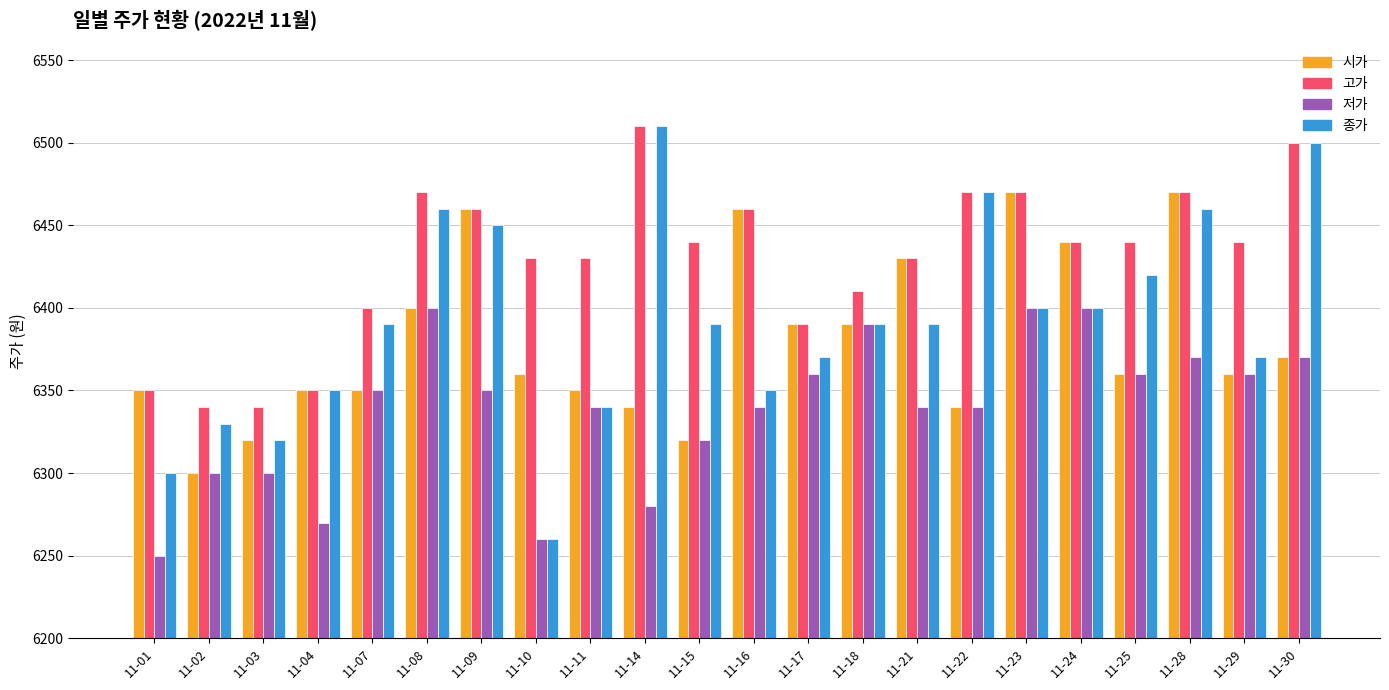

How many categories are shown in the chart?

22